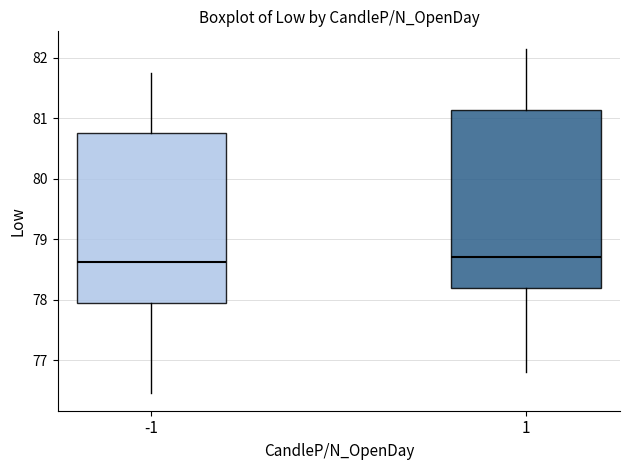

Reading left to right, read every box against the y-axis: the position of its median line, the range the box covers, and the ends of its whiskers. The values are not printed on the chart, so give them approximately, as read against the axis.

-1: median 78.6, box 78.0 to 80.8, whiskers 76.5 to 81.8
1: median 78.7, box 78.2 to 81.1, whiskers 76.8 to 82.2